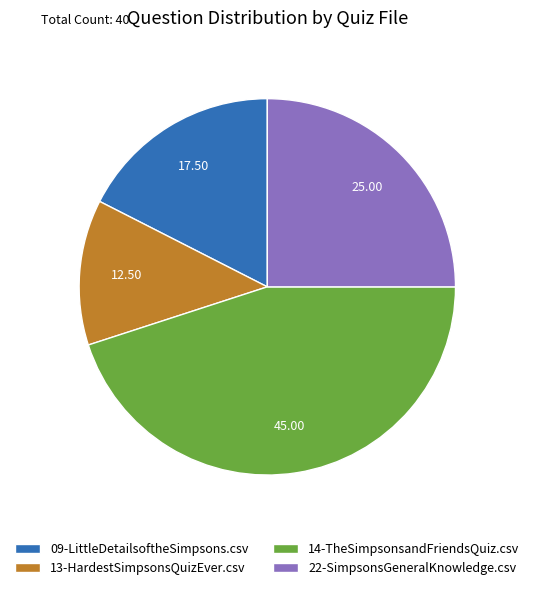

Is there any slice that represents more than half of the pie?

No